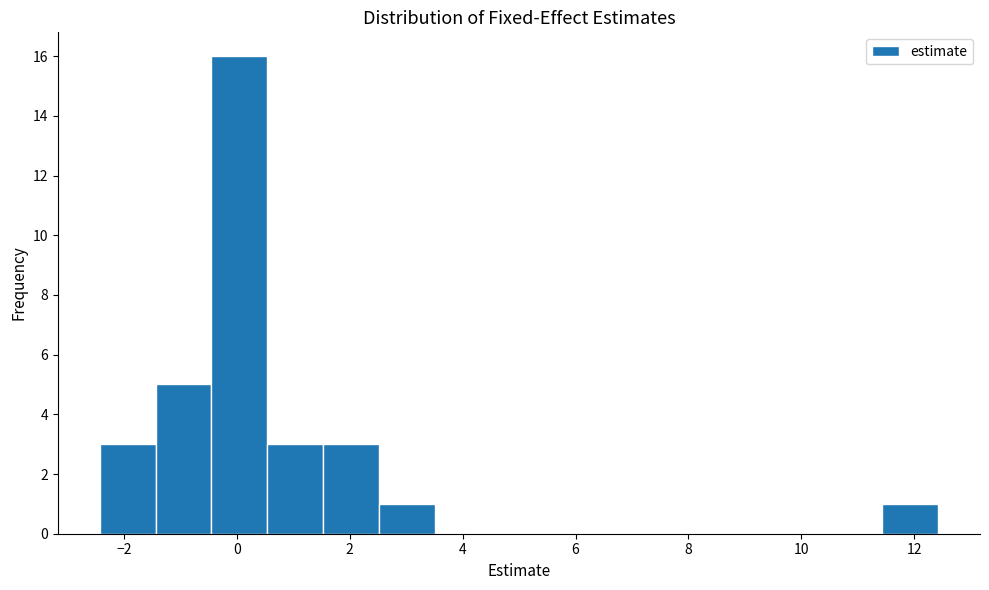

Reading left to right, transcribe this chart: for each bar, give the range it covers on the x-axis and its height. Neither the bar edges nor the heights are printed on the chart, so give them approximately, as read against the axes.

-2.4 to -1.4: 3
-1.4 to -0.4: 5
-0.4 to 0.6: 16
0.6 to 1.6: 3
1.6 to 2.6: 3
2.6 to 3.6: 1
3.6 to 4.6: 0
4.6 to 5.4: 0
5.4 to 6.4: 0
6.4 to 7.4: 0
7.4 to 8.4: 0
8.4 to 9.4: 0
9.4 to 10.4: 0
10.4 to 11.4: 0
11.4 to 12.4: 1